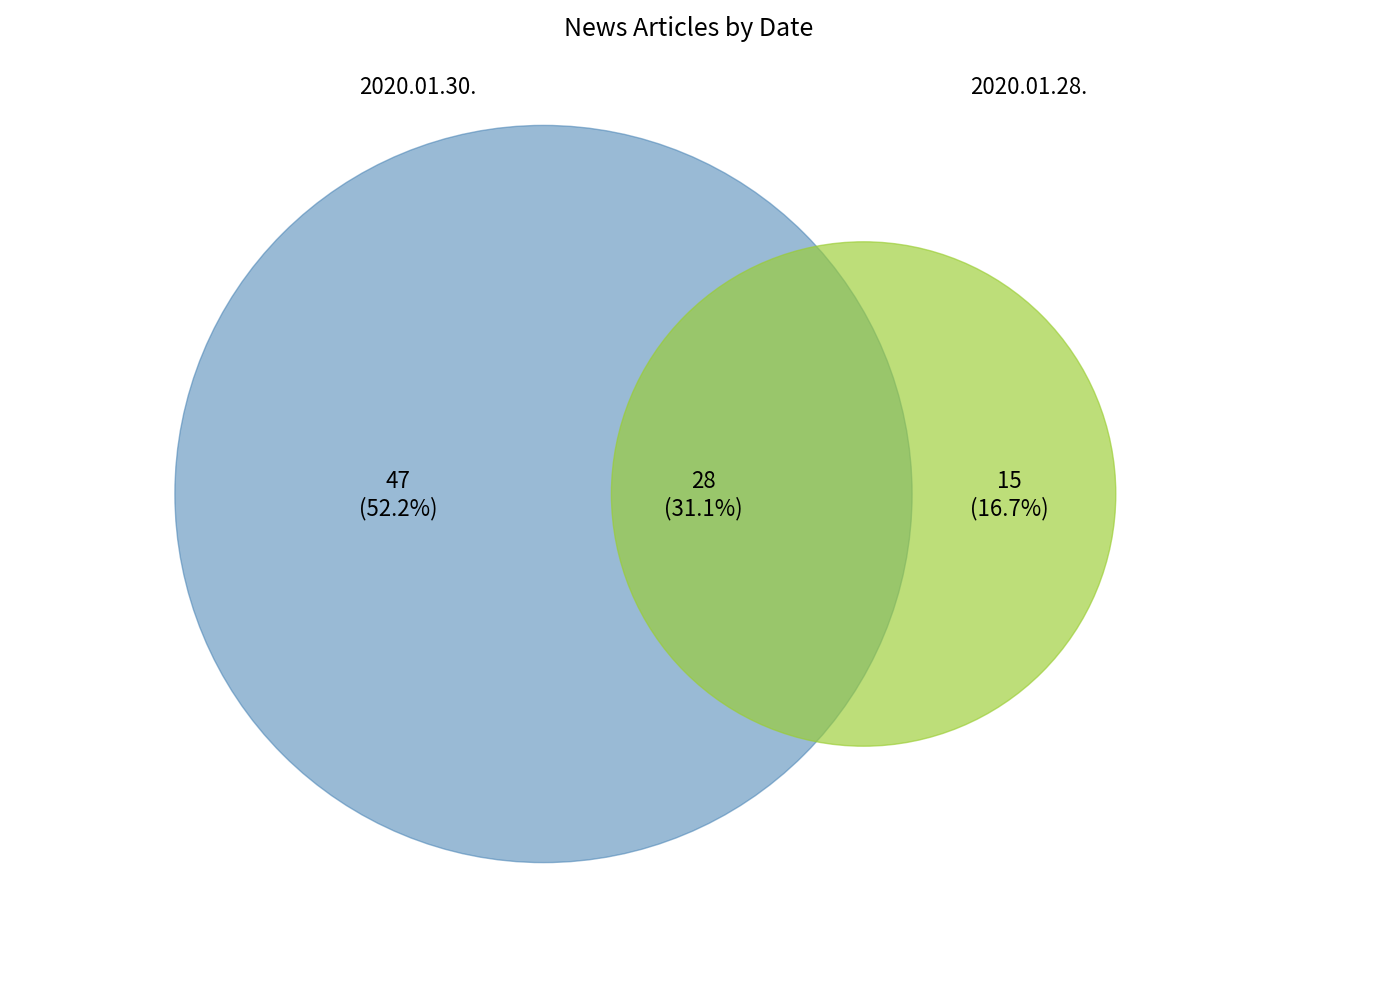

What is the majority slice?

2020.01.30.